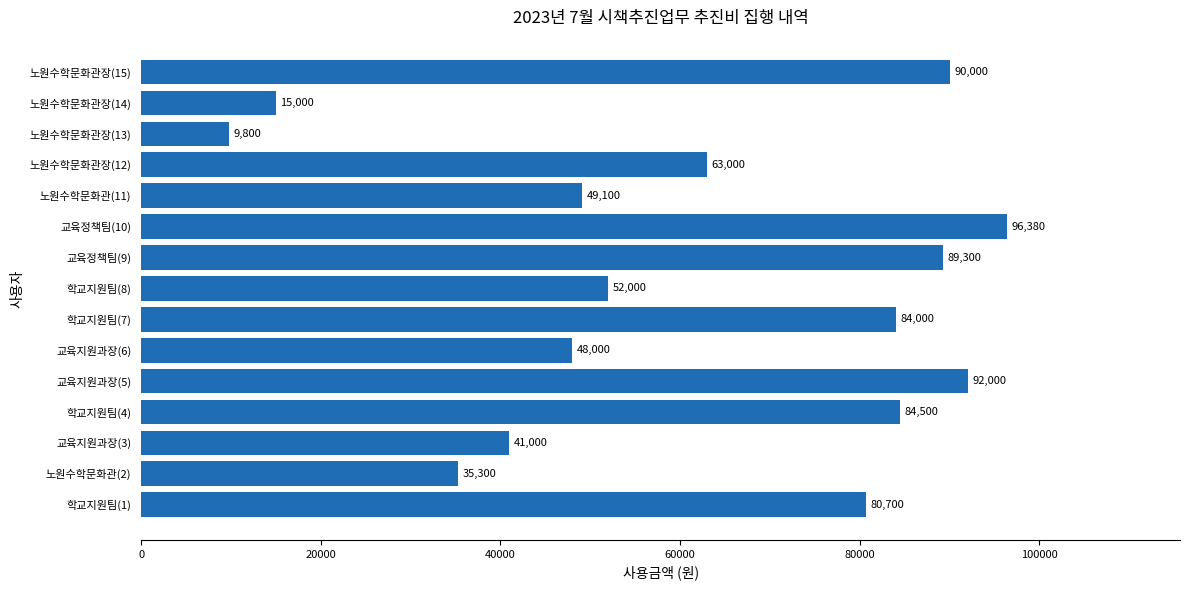

Reading bottom to top, transcribe all the data shown in this chart.

80700	35300	41000	84500	92000	48000	84000	52000	89300	96380	49100	63000	9800	15000	90000